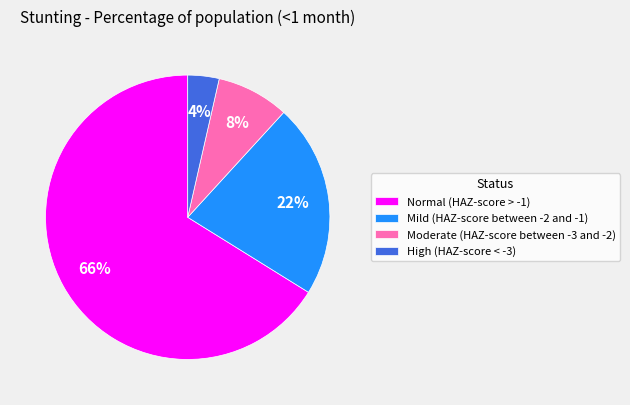

Rank the categories by value from lowest to highest.

High (HAZ-score < -3), Moderate (HAZ-score between -3 and -2), Mild (HAZ-score between -2 and -1), Normal (HAZ-score > -1)